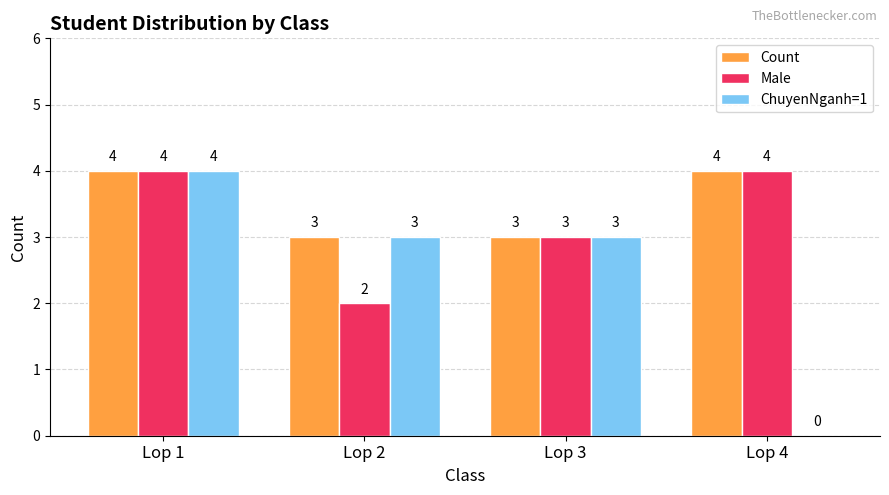

What is the maximum value for Male?

4